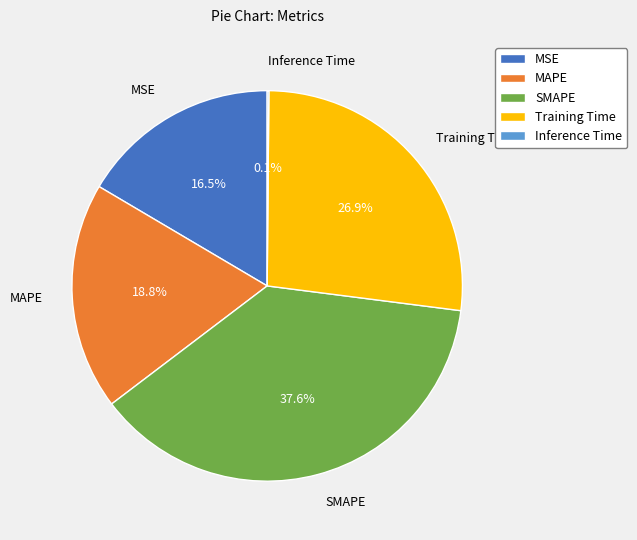

Approximately how many times larger is the value at MAPE compared to SMAPE?

0.5